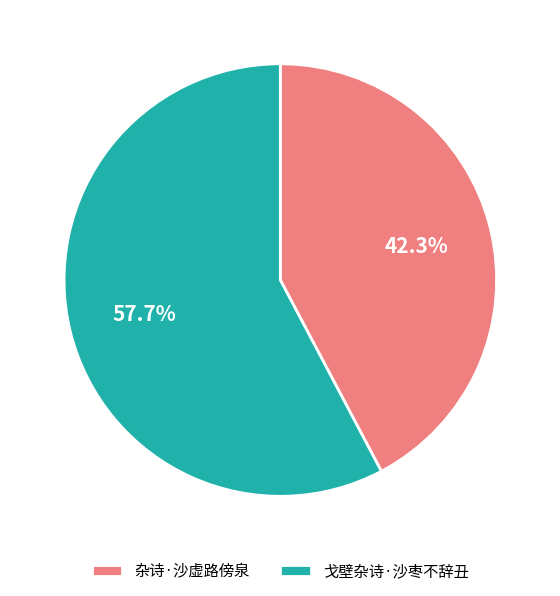

What is the ratio of the value at 戈壁杂诗·沙枣不辞丑 to the value at 杂诗·沙虚路傍泉?

1.4